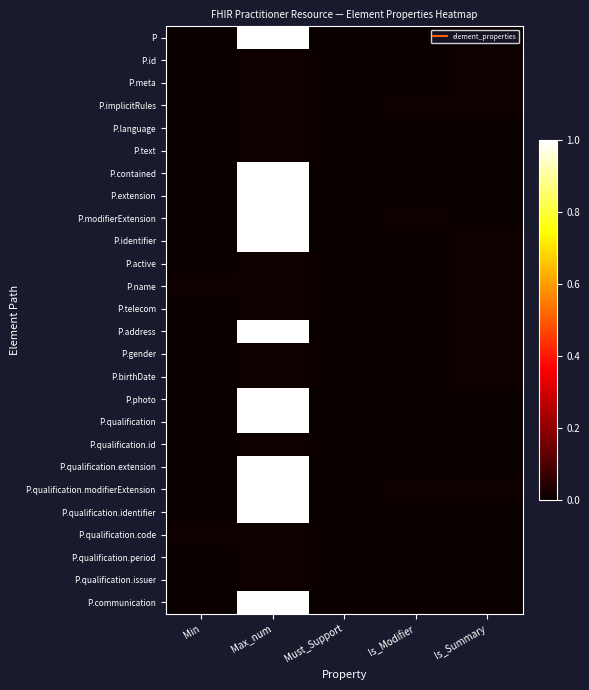

What is the maximum value shown in the chart?

1.0